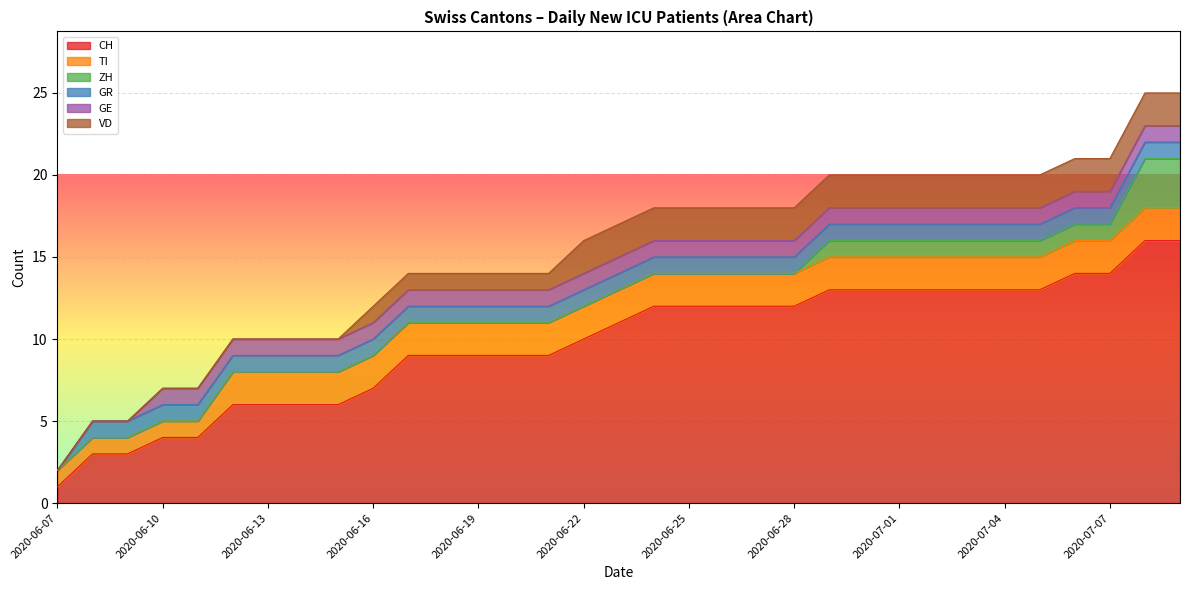

The TI series shows 3 at 2020-06-13. True or false?

False